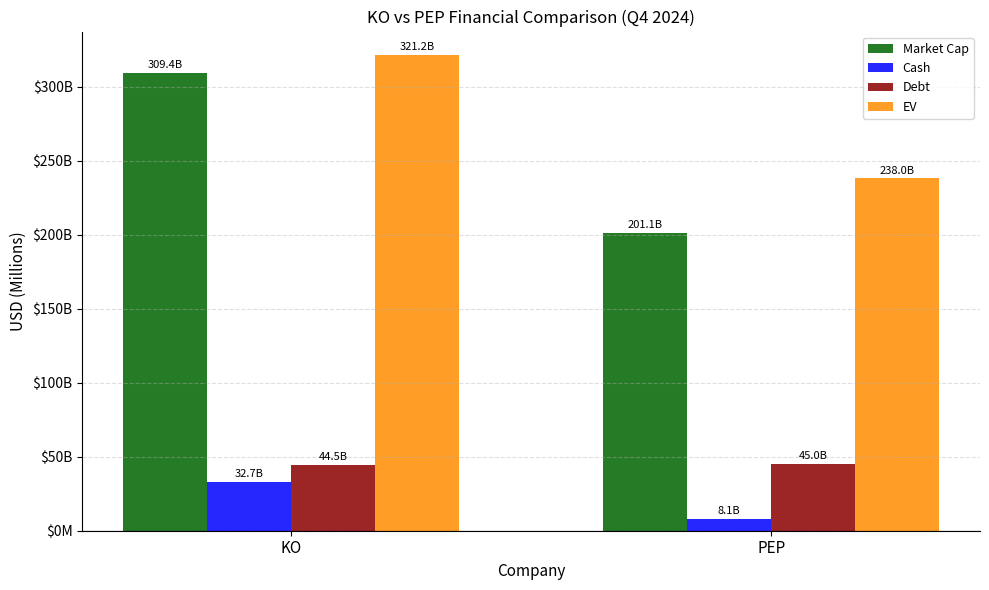

Which series has the largest range (max minus min)?

Market Cap